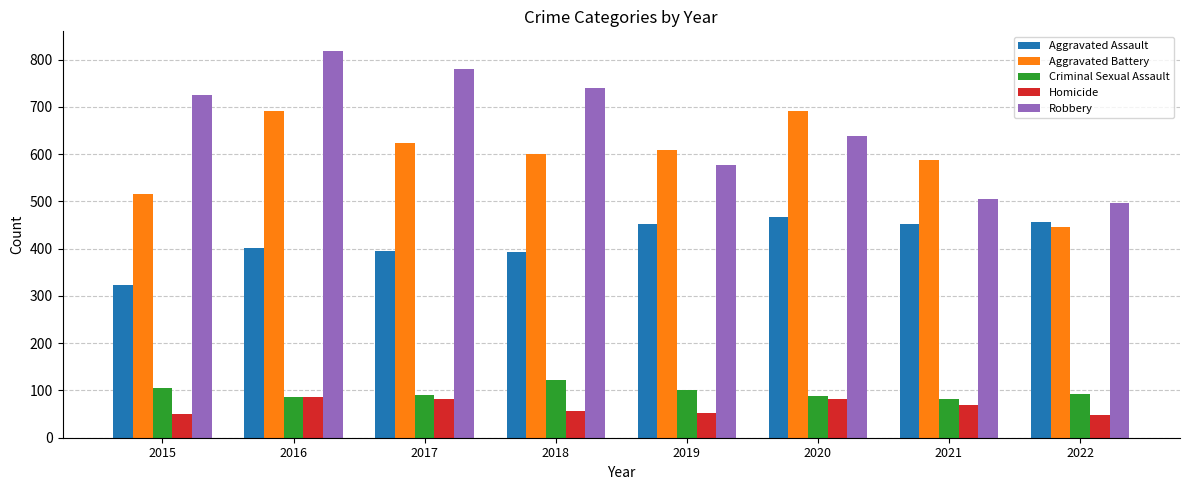

The value of Aggravated Assault at 2018 is 553. True or false?

False